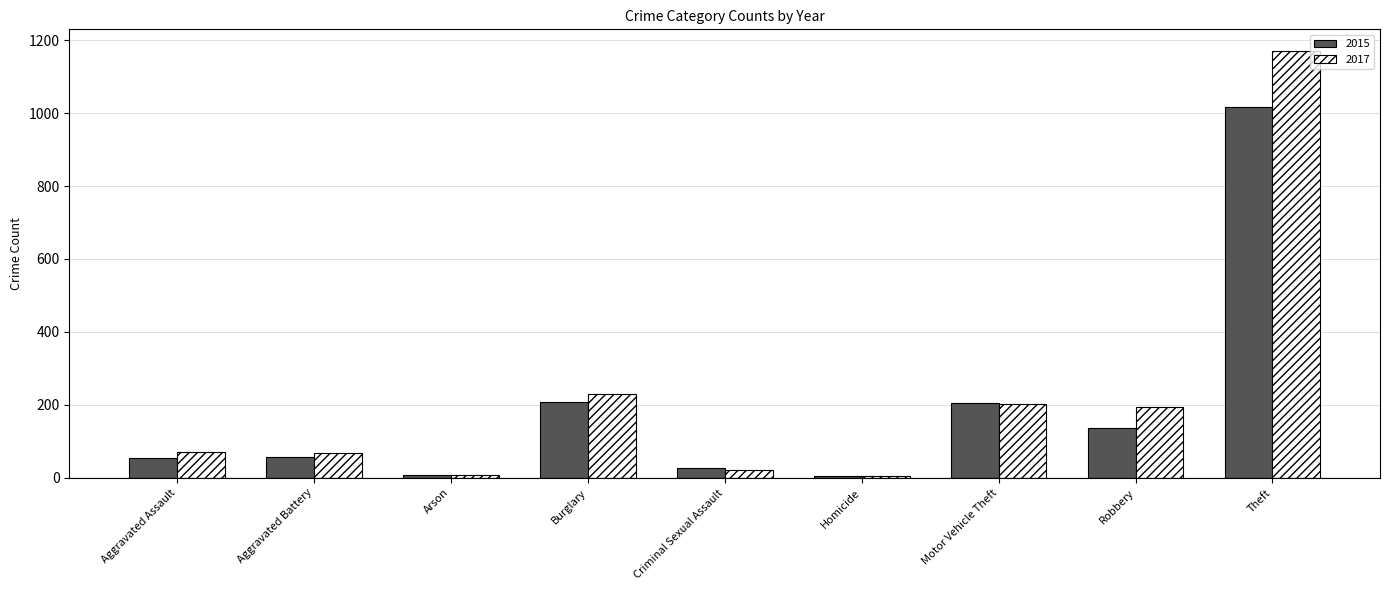

At which label is 2017 closest to 587?

Burglary